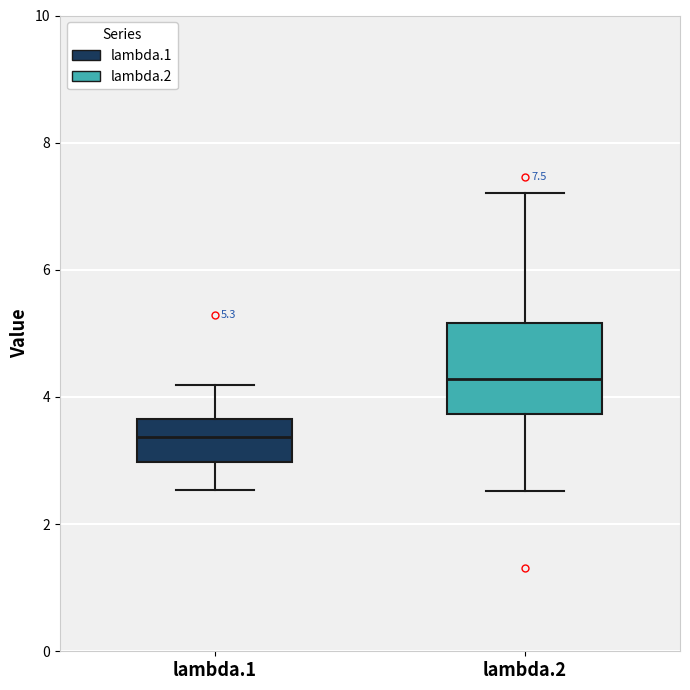

Which box has the lowest median line?

lambda.1